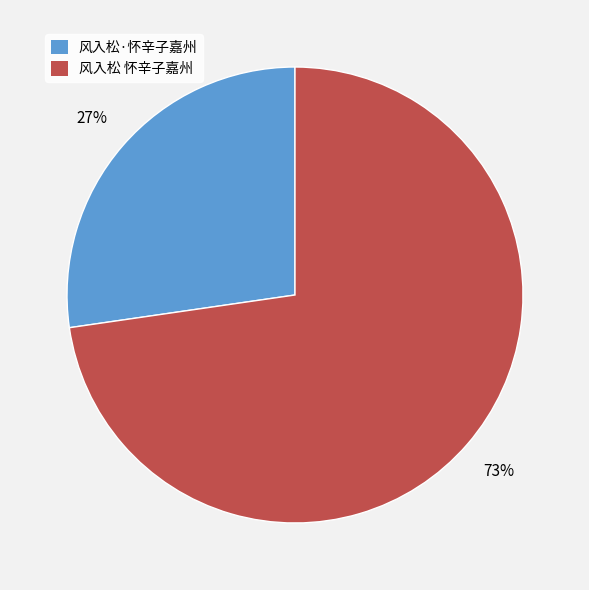

Approximately how many times larger is the value at 风入松 怀辛子嘉州 compared to 风入松·怀辛子嘉州?

2.7